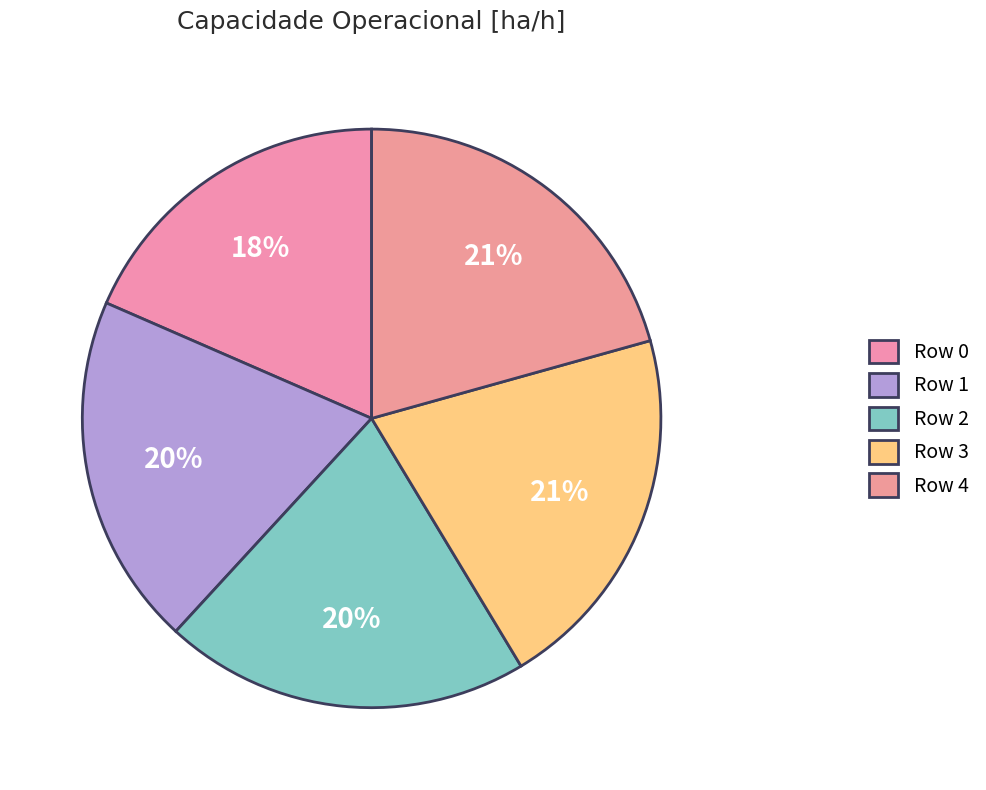

Count the number of slices in the pie.

5